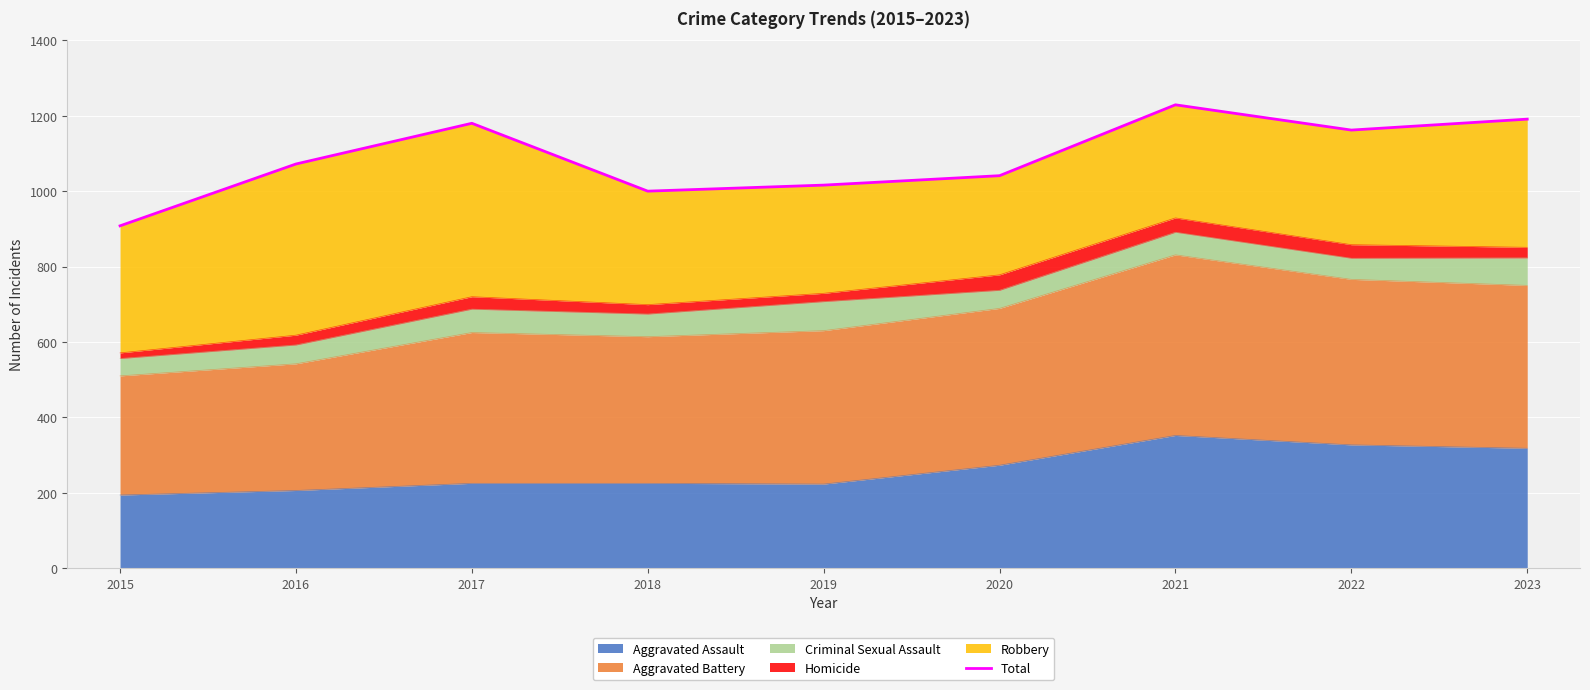

Which label corresponds to the smallest value in the chart?

2015